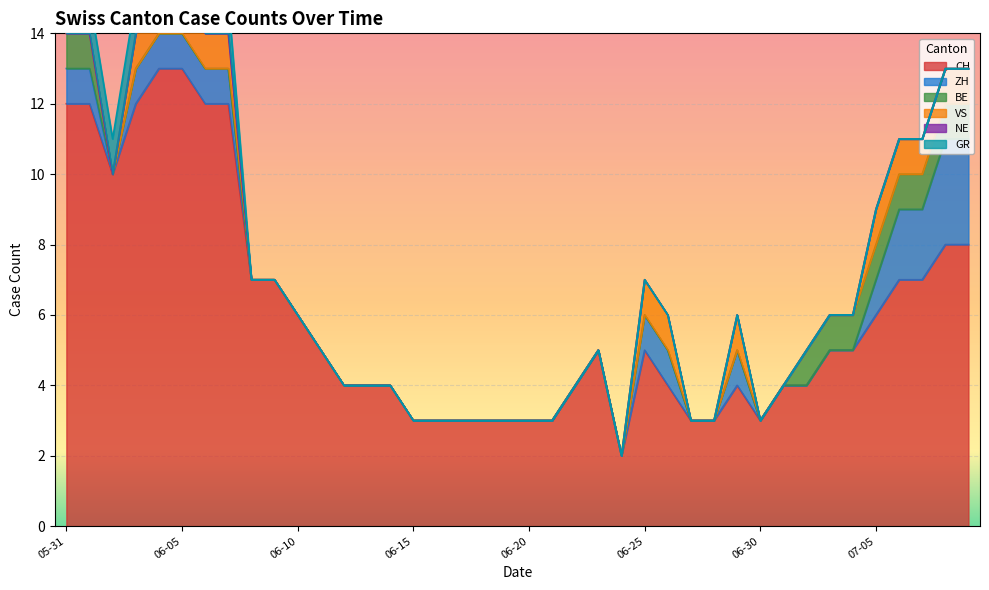

What is the maximum value for CH?

13